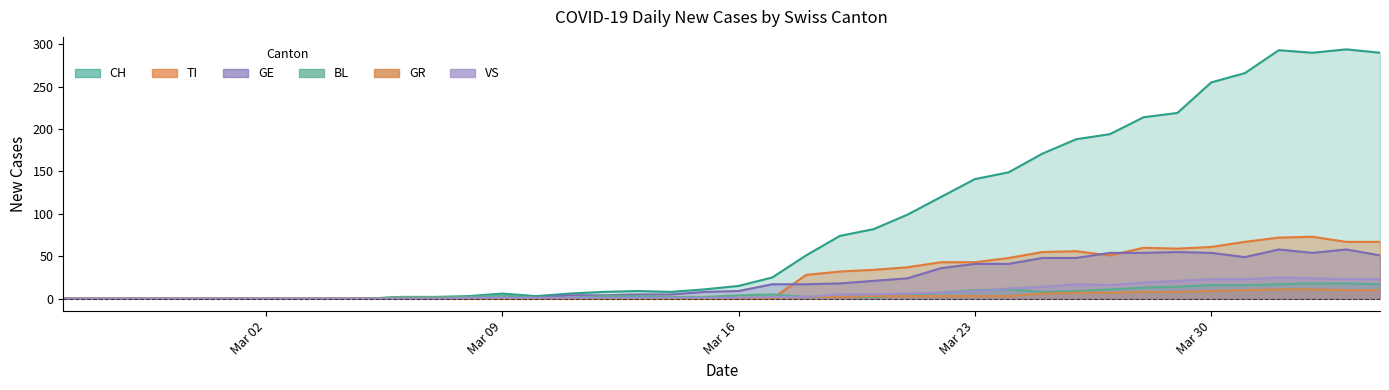

How many times do VS and TI cross each other?

1